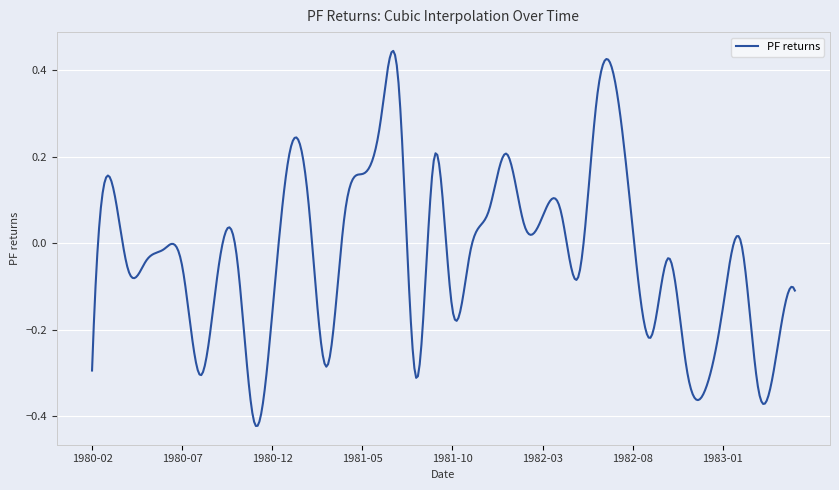

What is the difference between the maximum and minimum values?

0.9